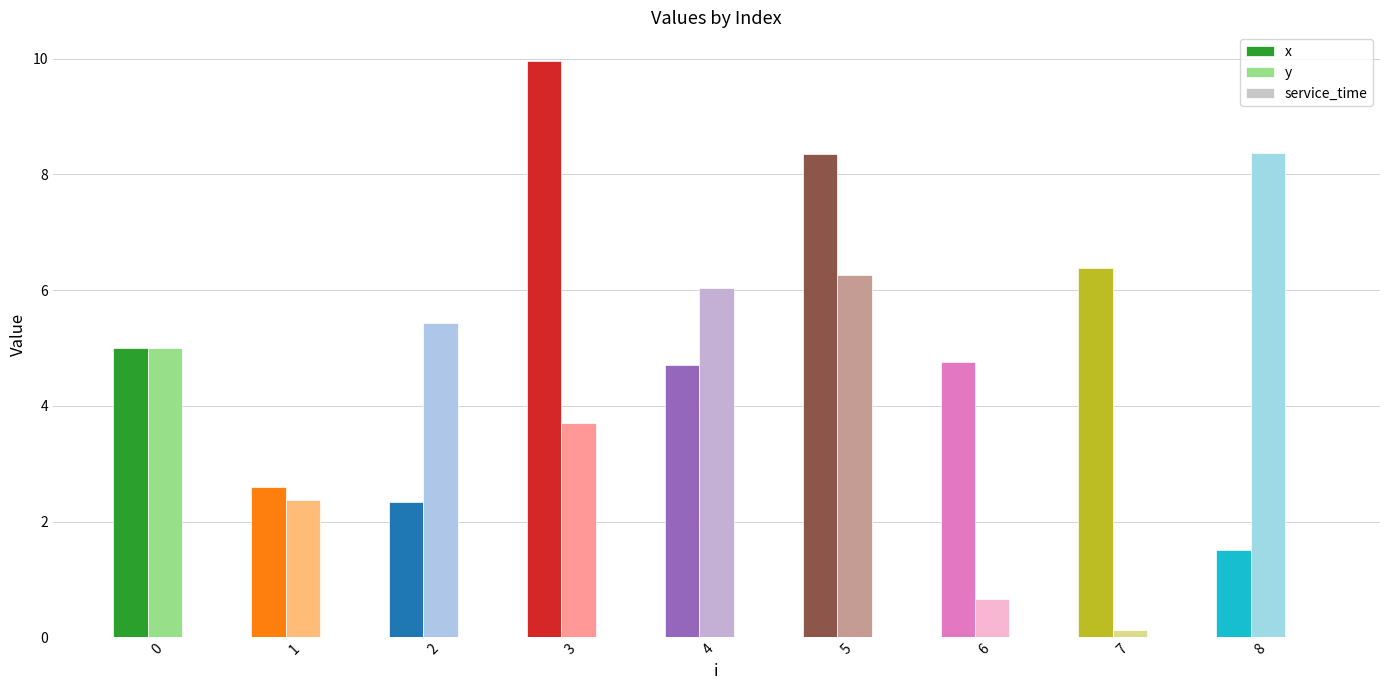

What is the sum of all x values?

45.6